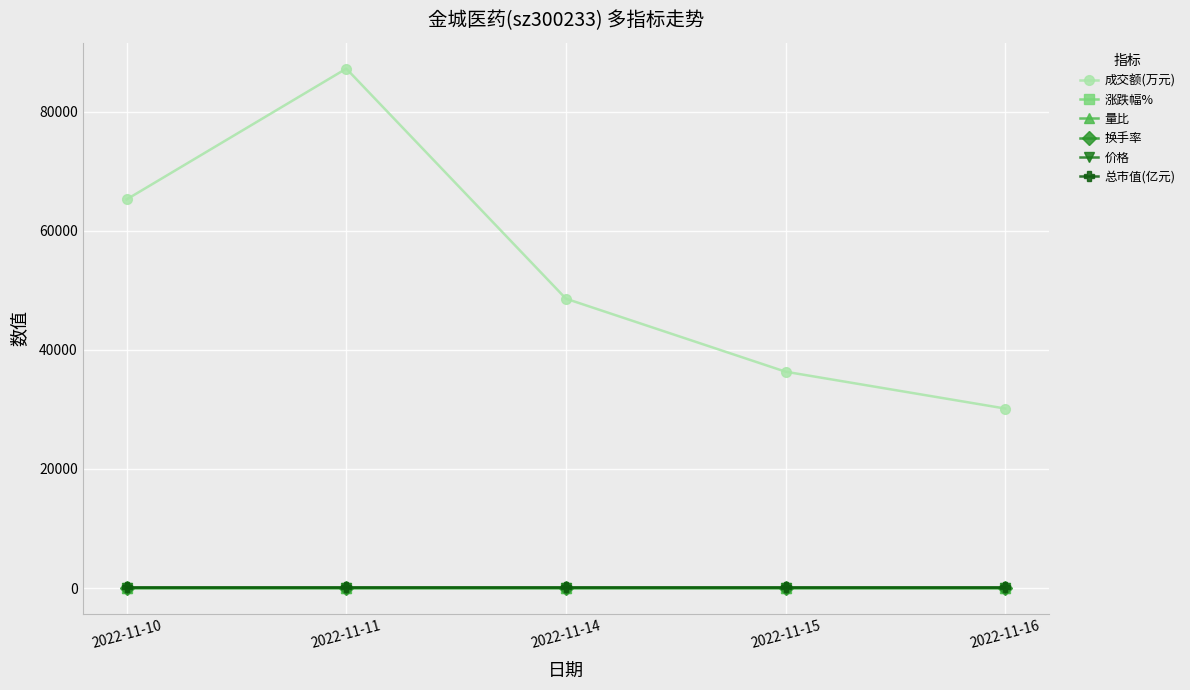

Which label corresponds to the largest value in the chart?

2022-11-11